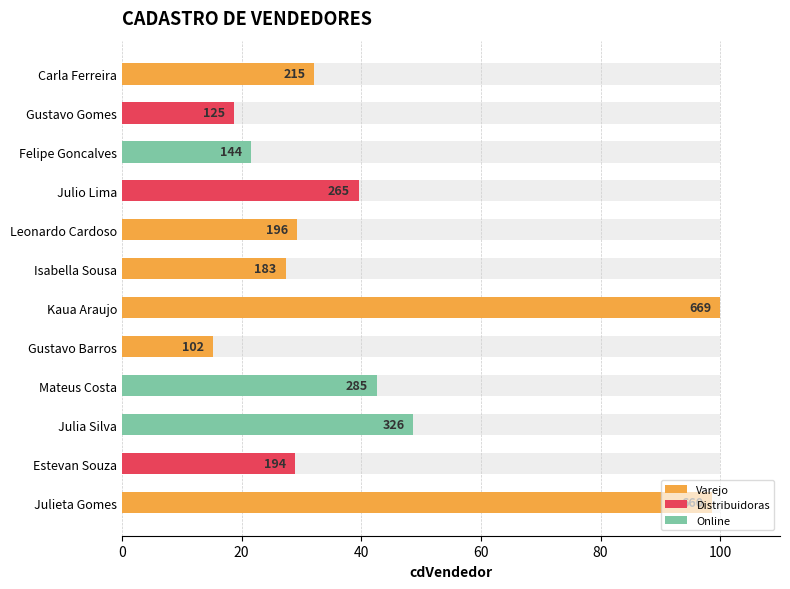

The chart shows a value of 151.6 at Julieta Gomes. True or false?

False